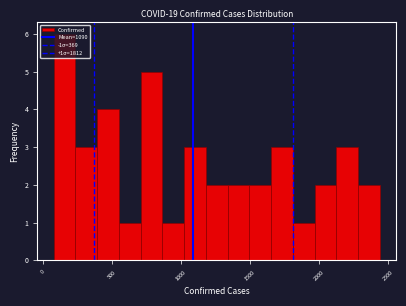

Read against the x-axis, roughly where is the centre of the tallest bar?

150